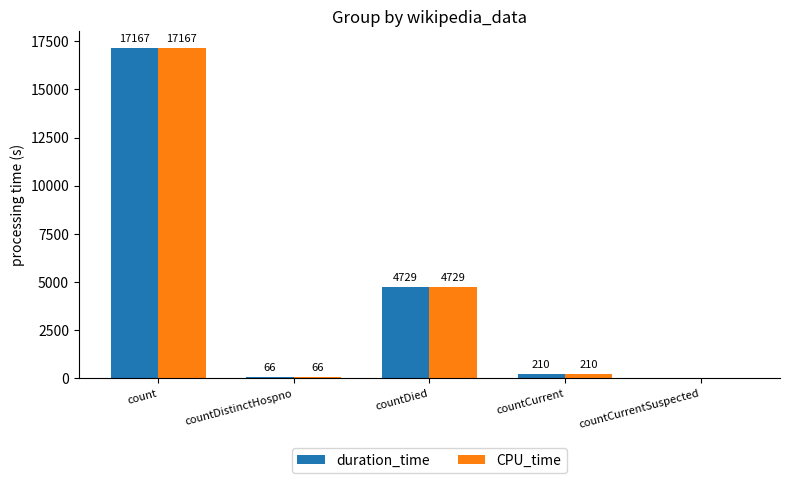

The value of duration_time at countCurrentSuspected is 6985. True or false?

False